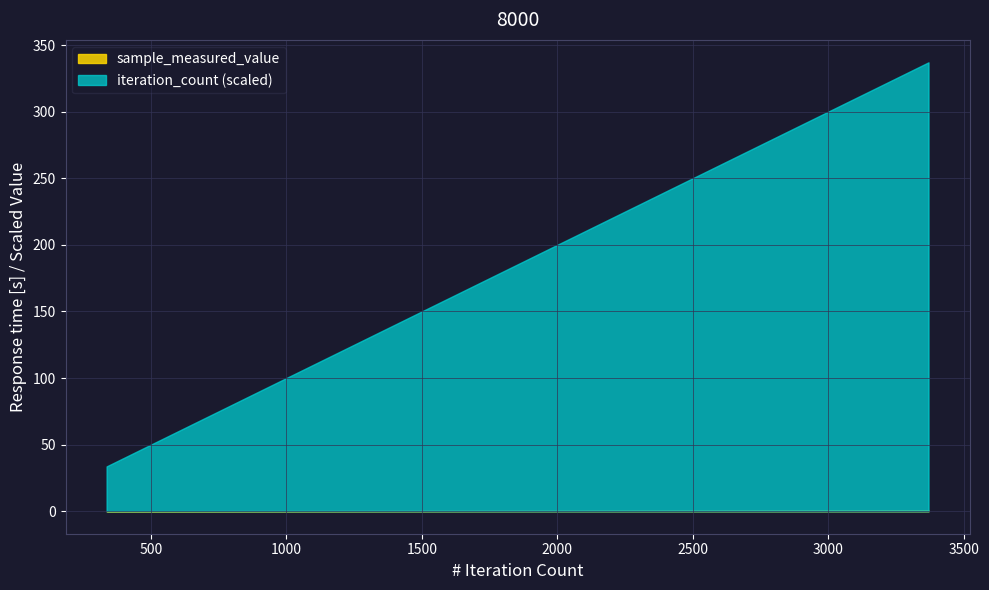

Does the chart have visible grid lines?

Yes